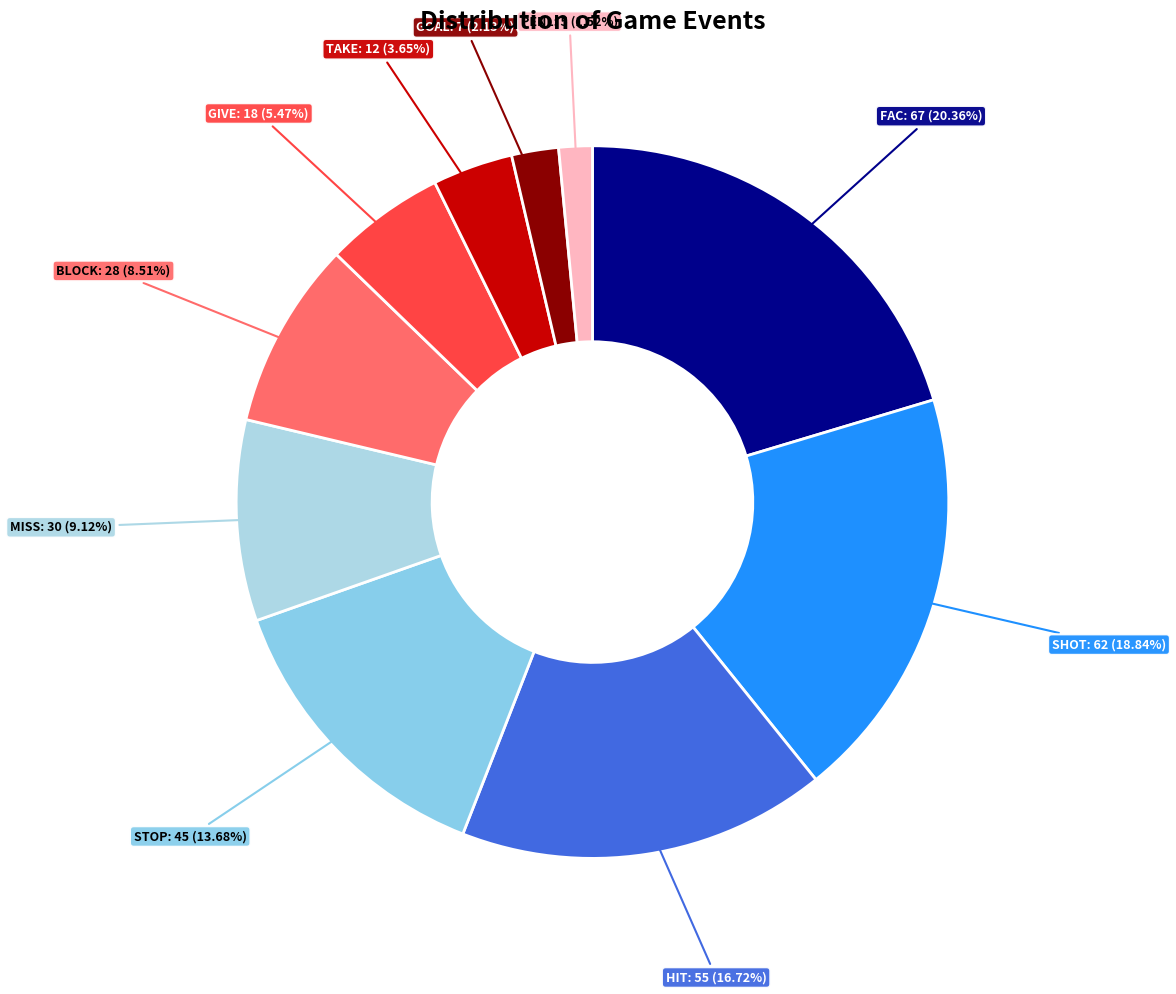

To the nearest percent, what is the difference between the BLOCK and SHOT slice percentages?

10%